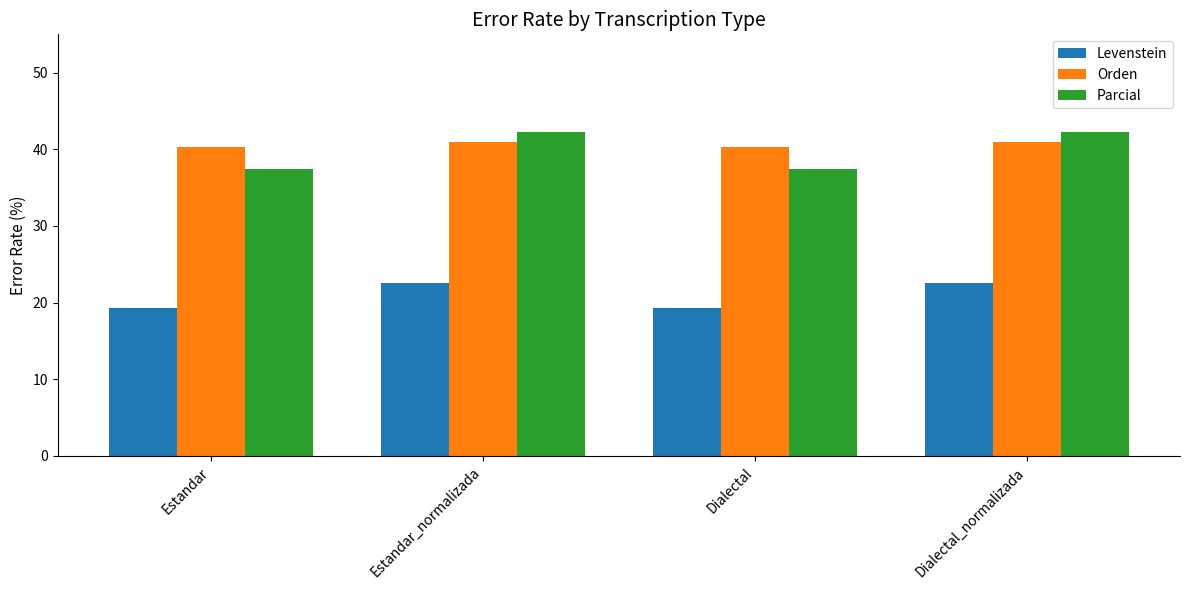

Is the value of Parcial at Dialectal_normalizada greater than the value of Levenstein at Dialectal_normalizada?

Yes